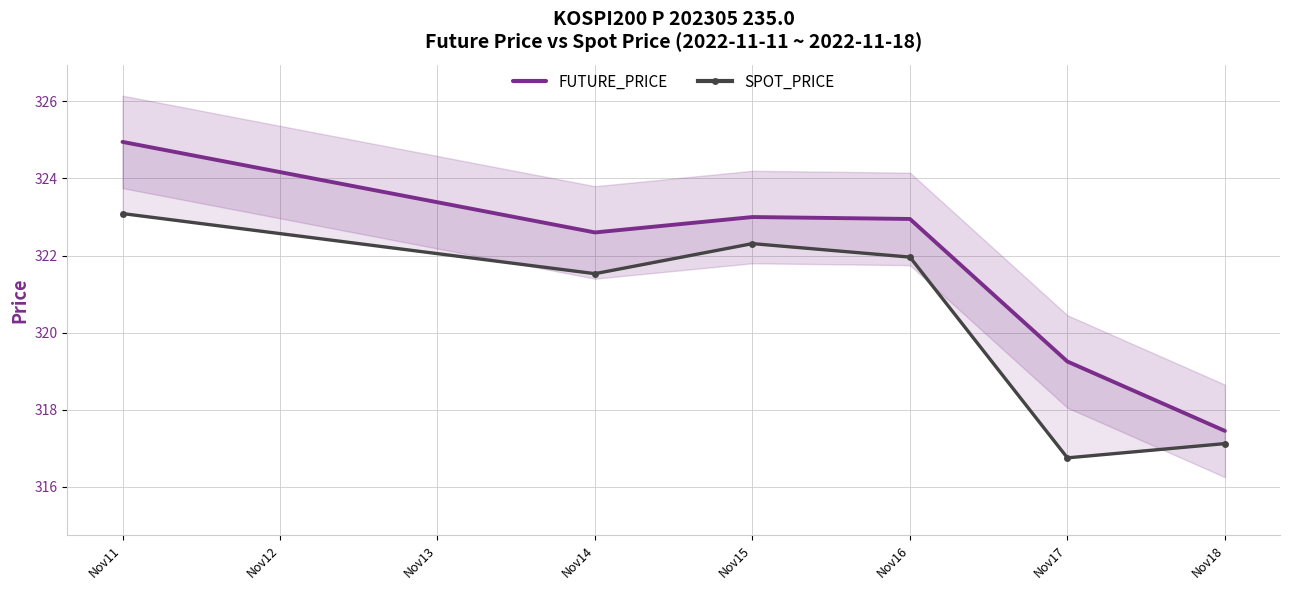

What is the average value of the SPOT_PRICE series?

320.5